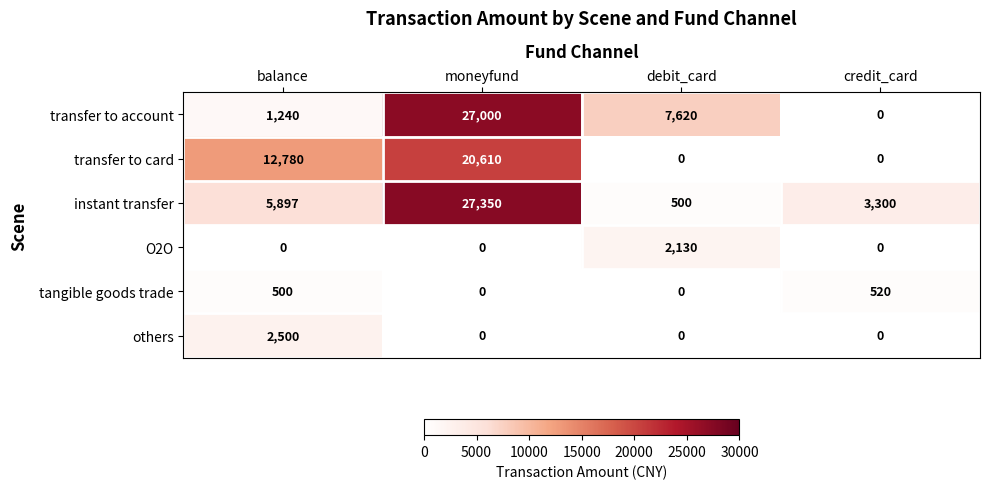

Which series has the widest spread of values?

transfer to account